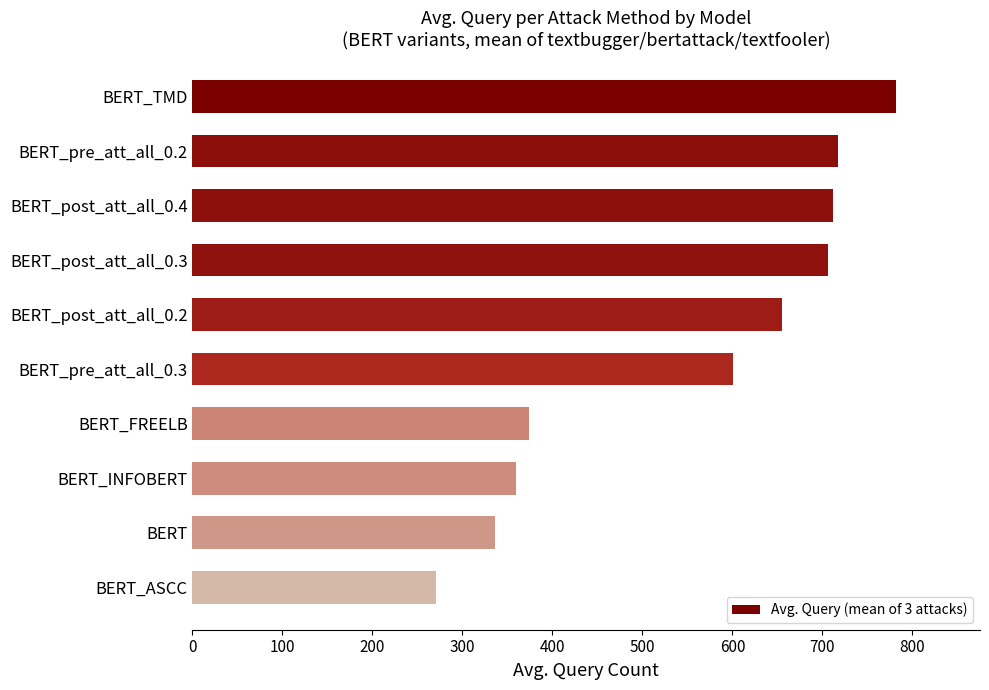

At which category does the chart reach its minimum across all series?

BERT_ASCC